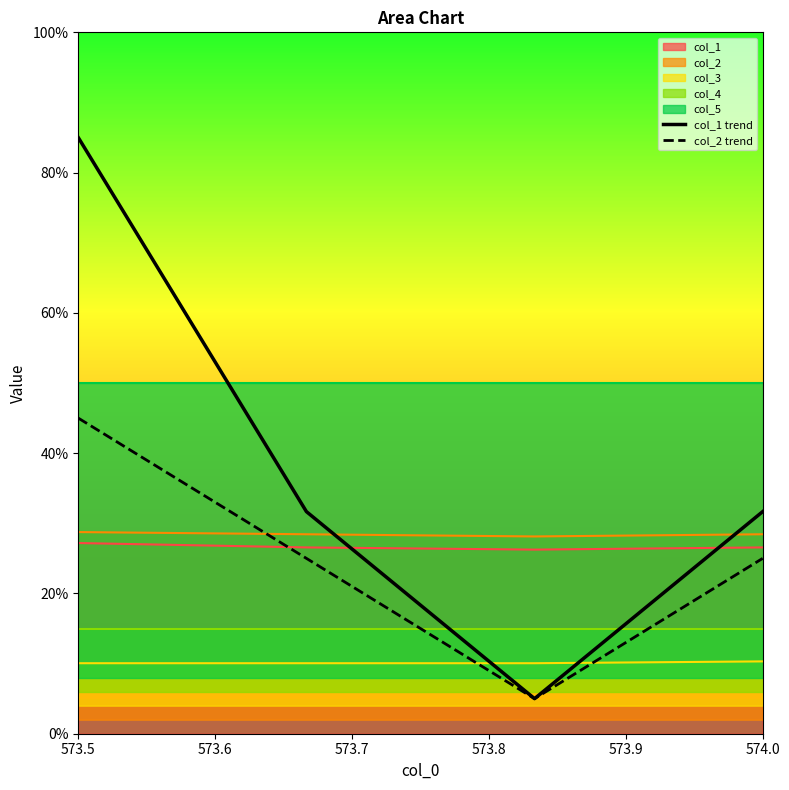

How many lines are shown in the chart?

2